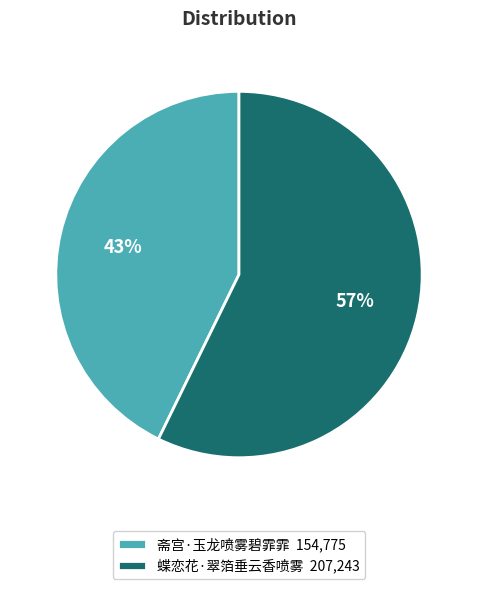

What is the largest slice in the pie chart?

蝶恋花·翠箔垂云香喷雾